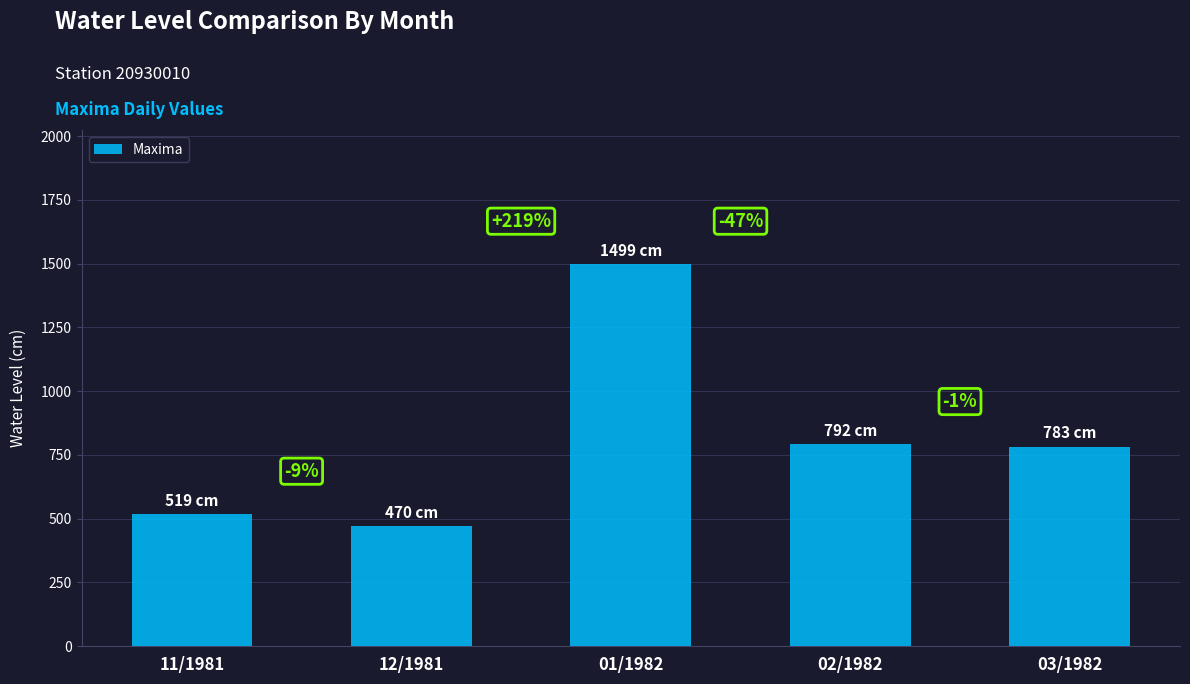

How many bars are there in total?

5